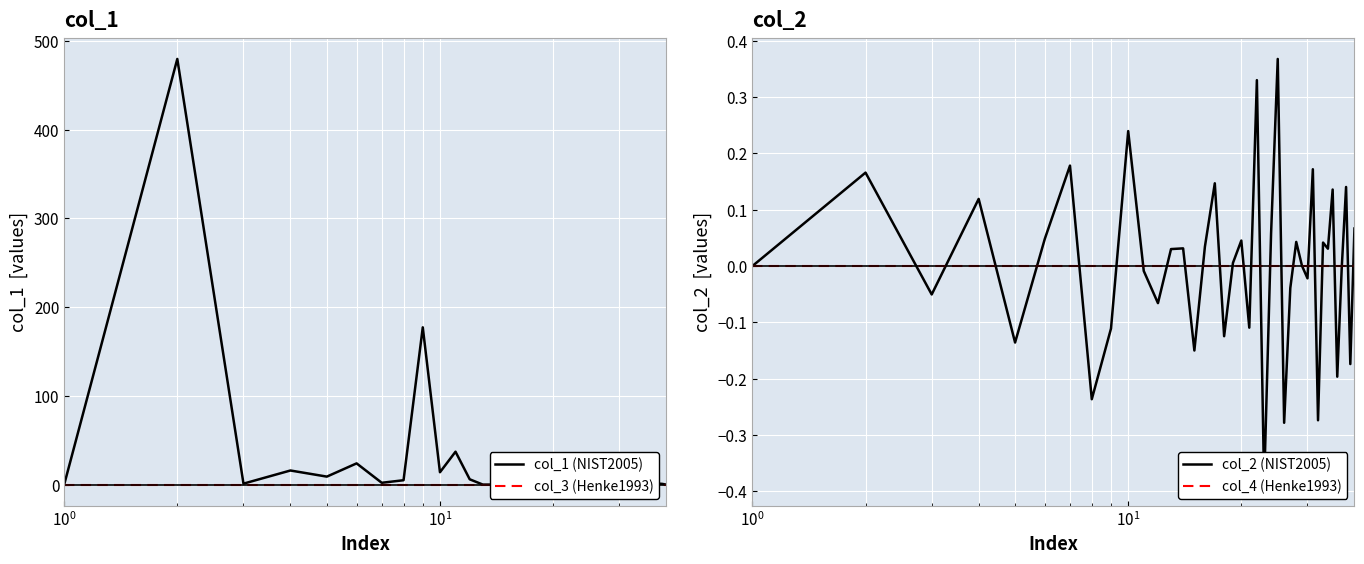

True or false: col_1 (NIST2005) and col_3 (Henke1993) cross at least once.

False